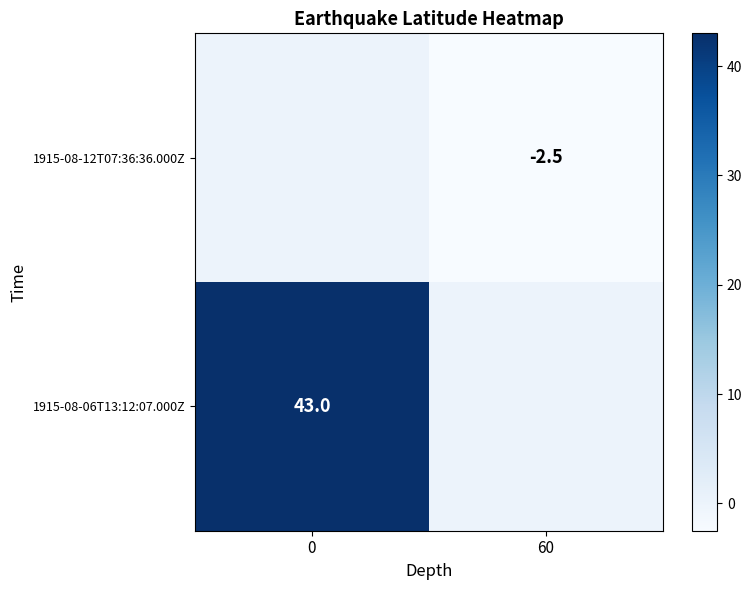

What is the average value of the row_0 series?

-1.2